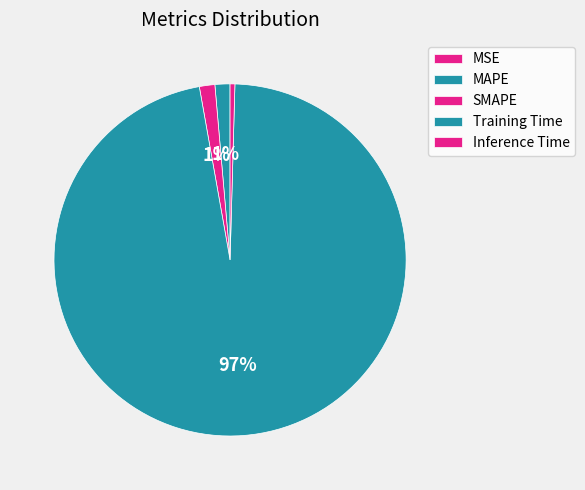

Rank the categories by value from highest to lowest.

Training Time, SMAPE, MAPE, Inference Time, MSE